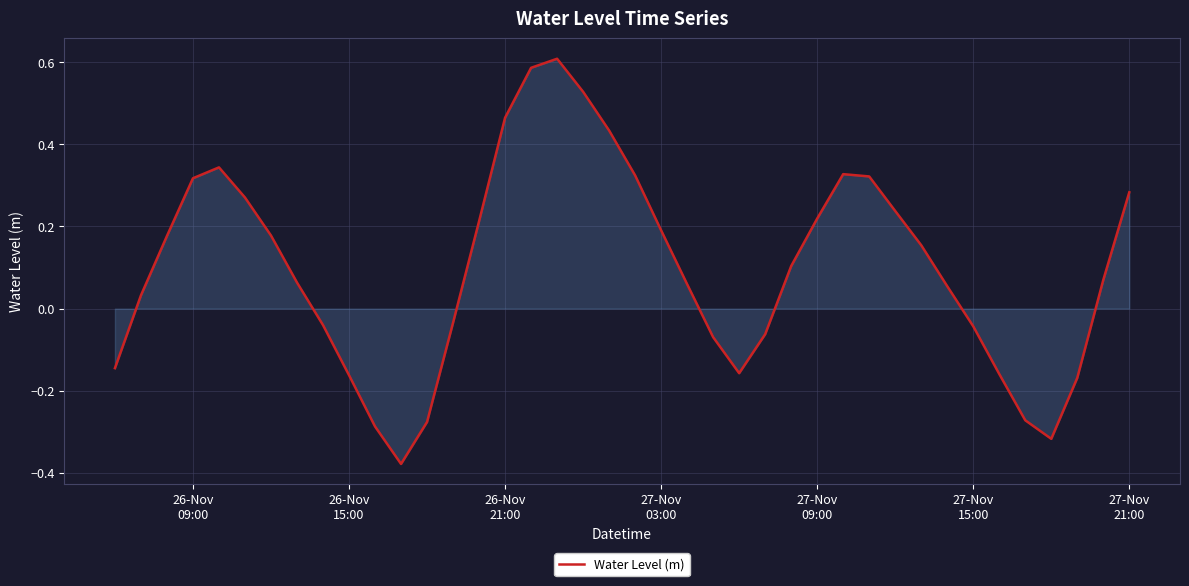

What is the difference between the maximum and minimum values?

1.0